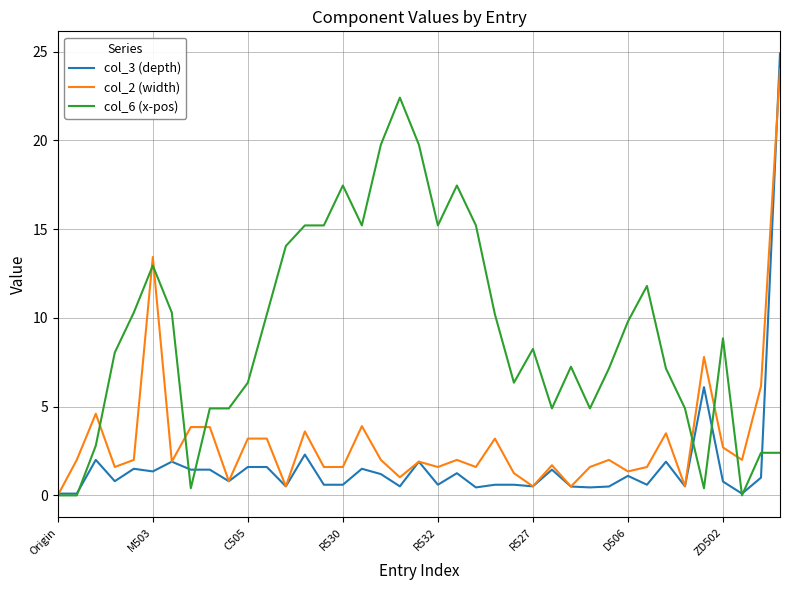

Which series has the largest range (max minus min)?

col_3 (depth)